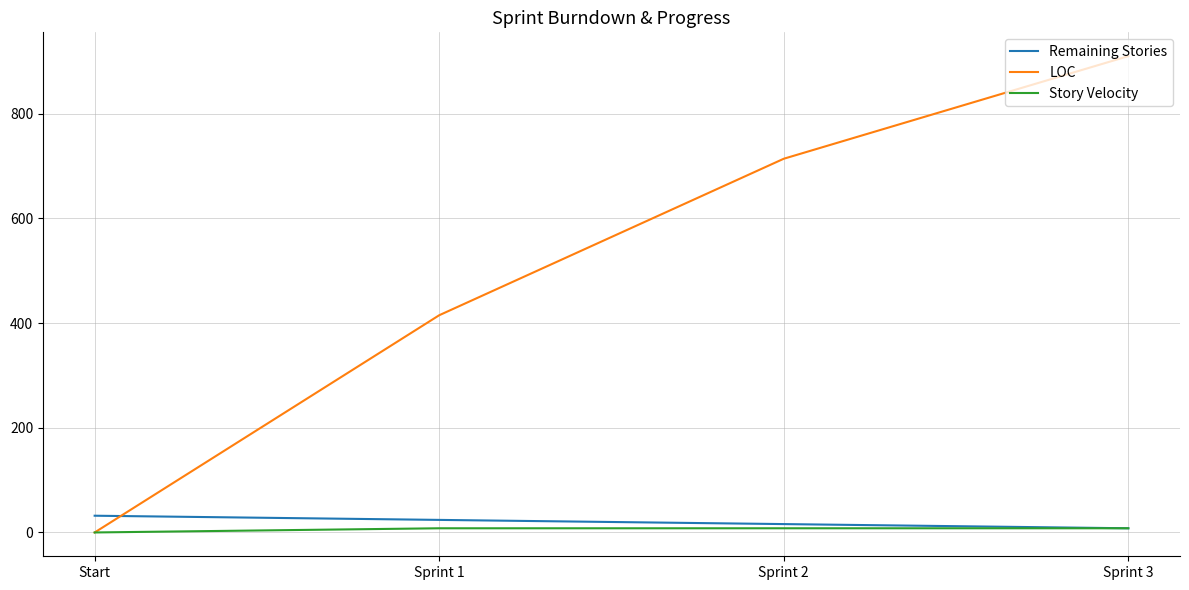

Which series has the widest spread of values?

LOC